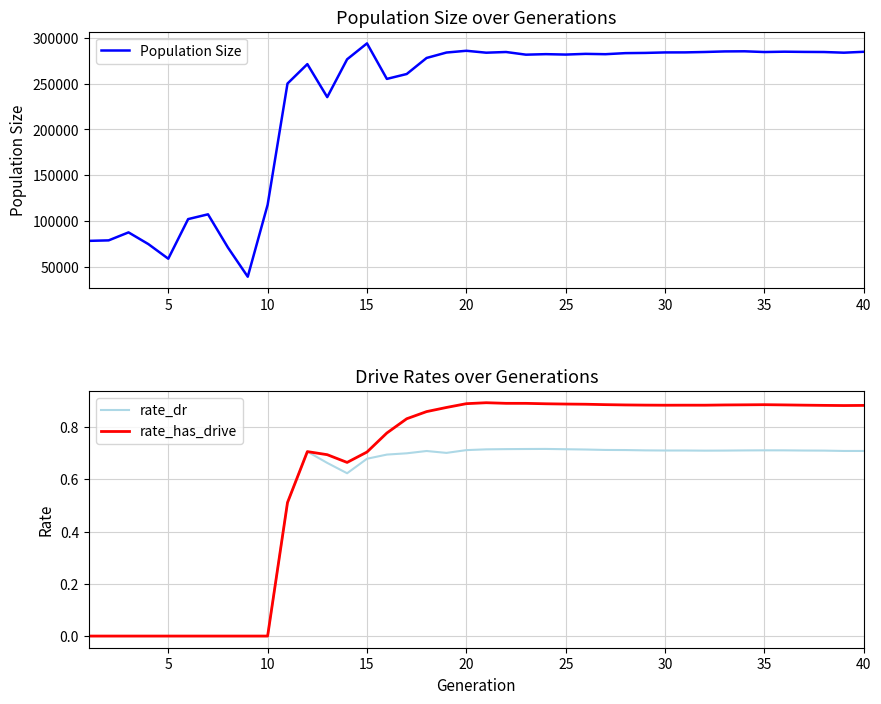

True or false: Population Size and rate_has_drive intersect in this chart.

False